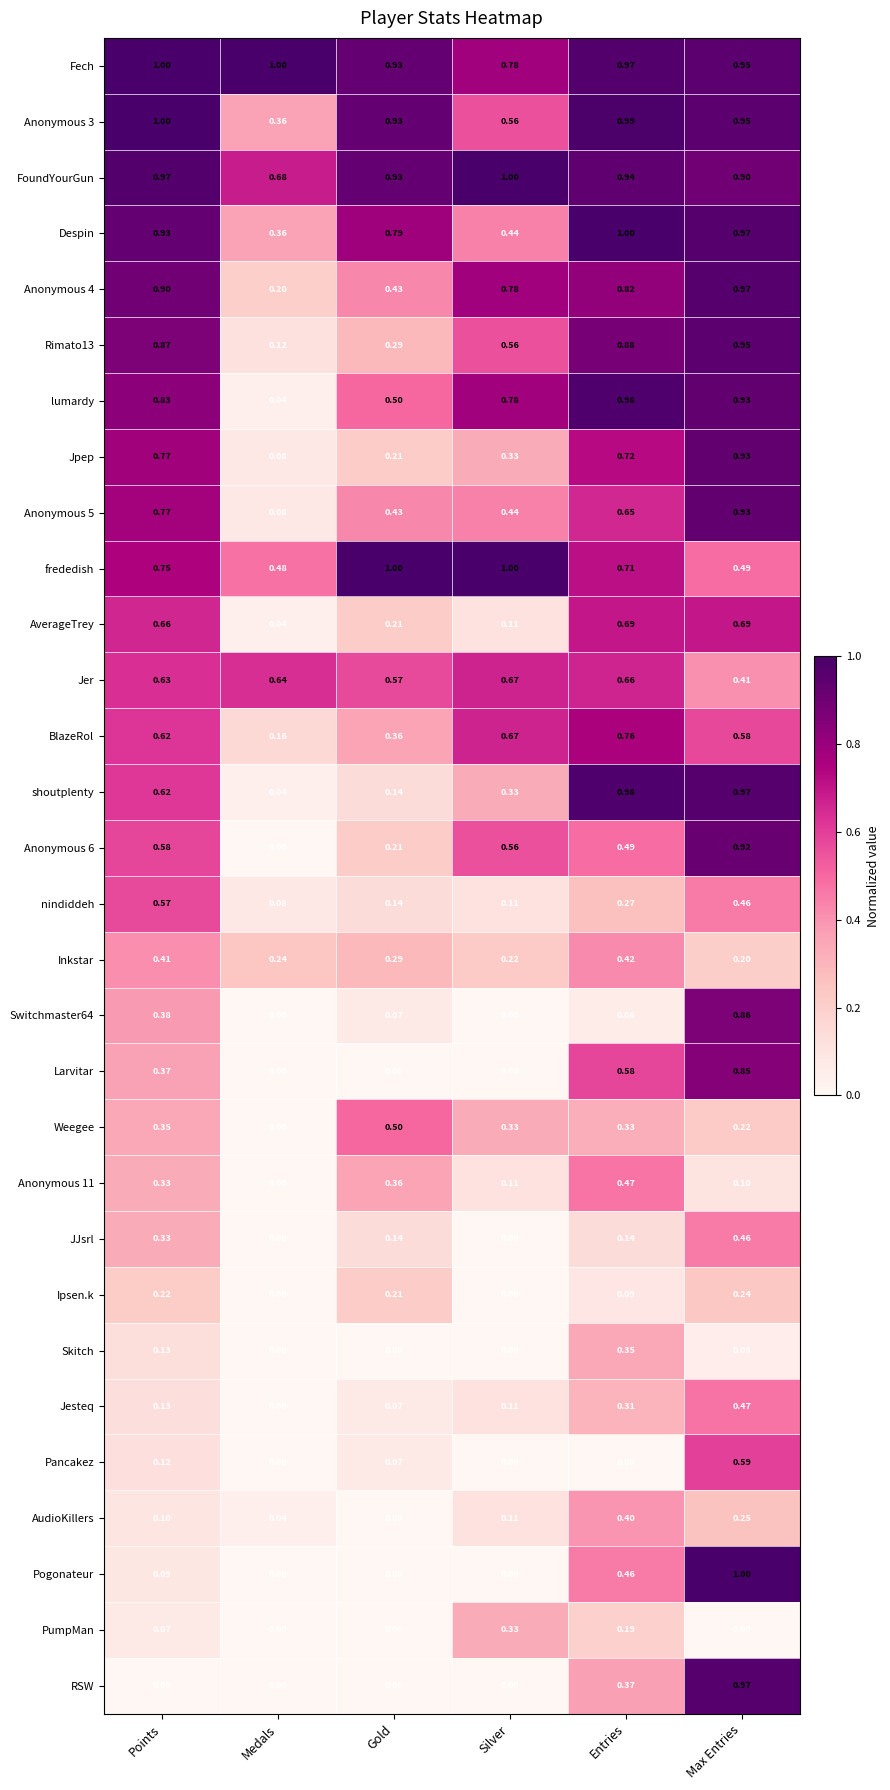

Which series has the widest spread of values?

Pogonateur